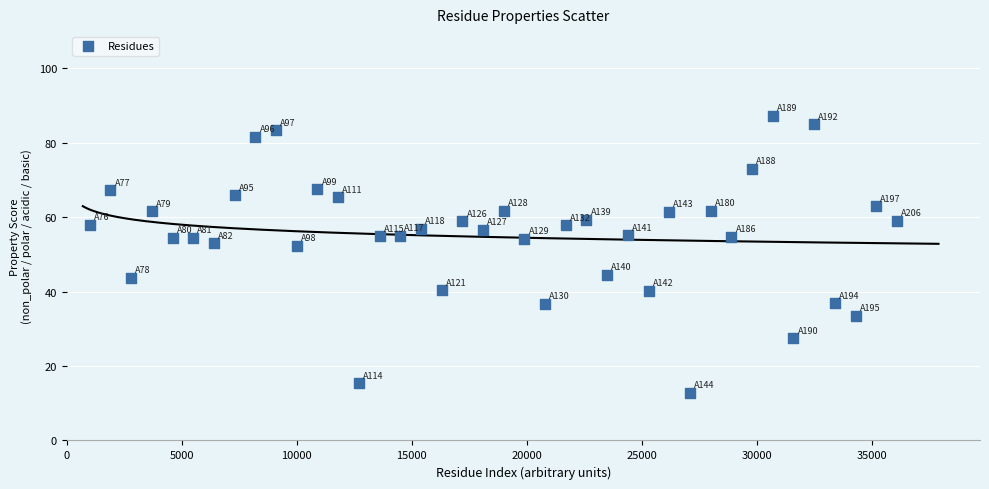

What is the range of X values (max minus min)?

35100.0